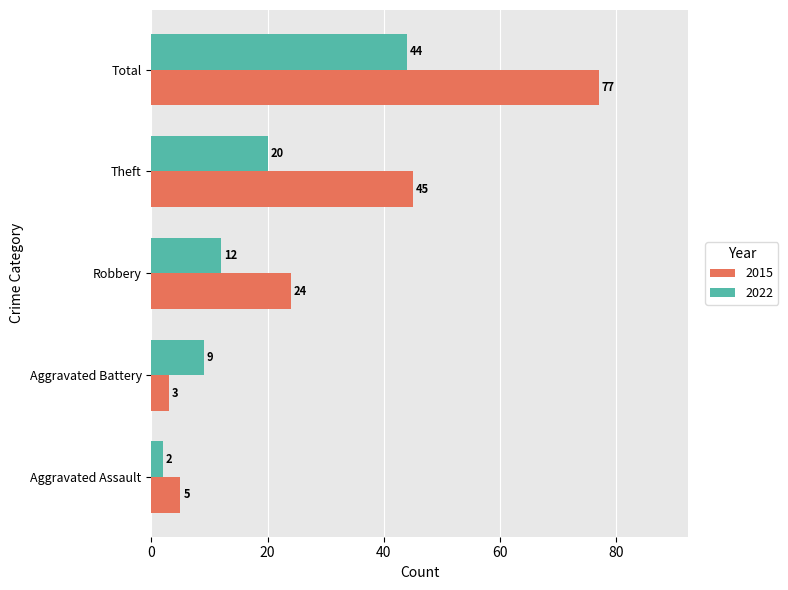

Is it true that 2015 equals 5 at Aggravated Assault?

True